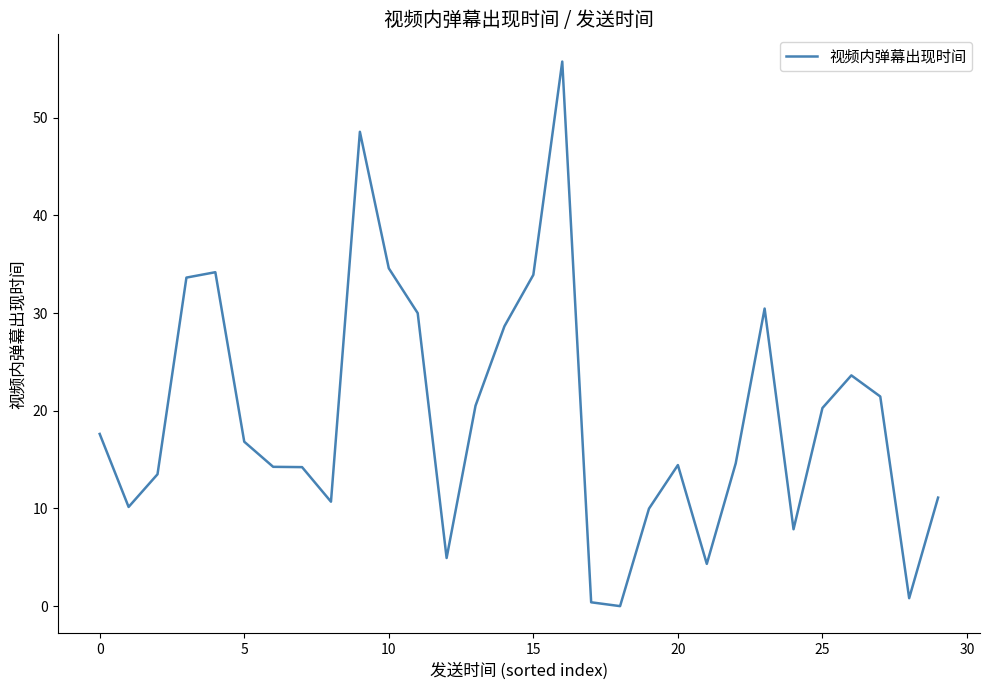

What is the difference between the maximum and minimum values?

55.7